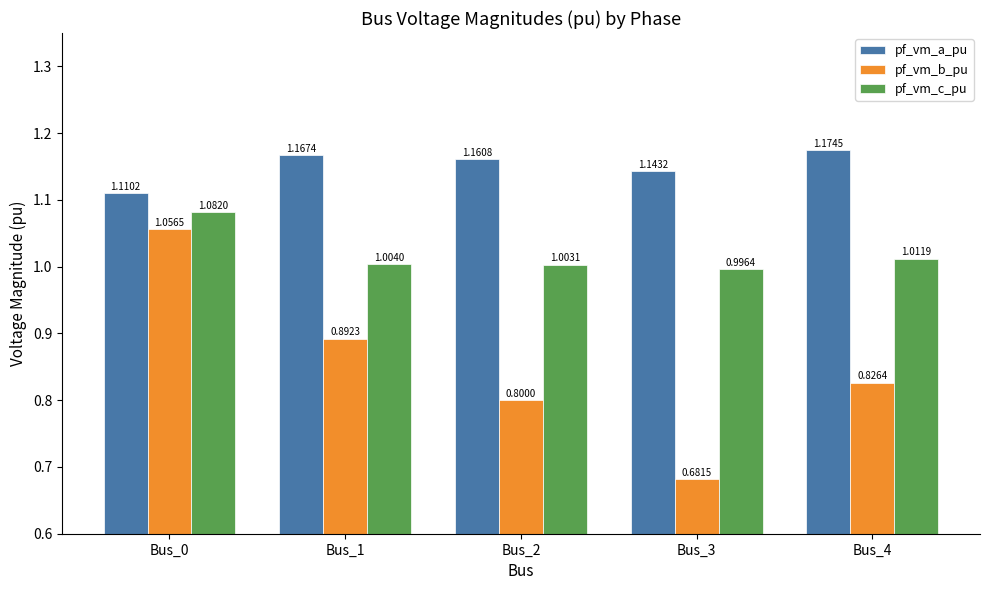

List the series in order of their peak value, lowest first.

pf_vm_b_pu, pf_vm_c_pu, pf_vm_a_pu